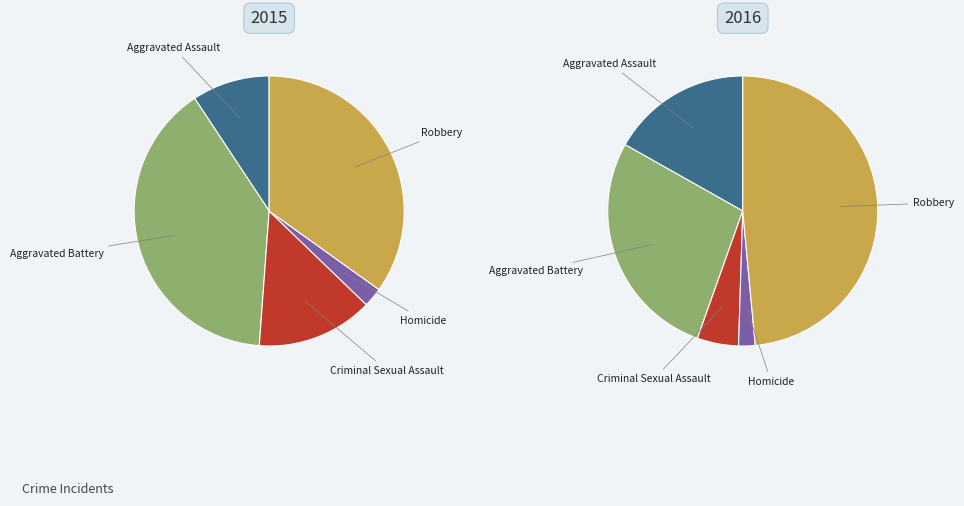

Is Aggravated Battery the majority of the pie?

No